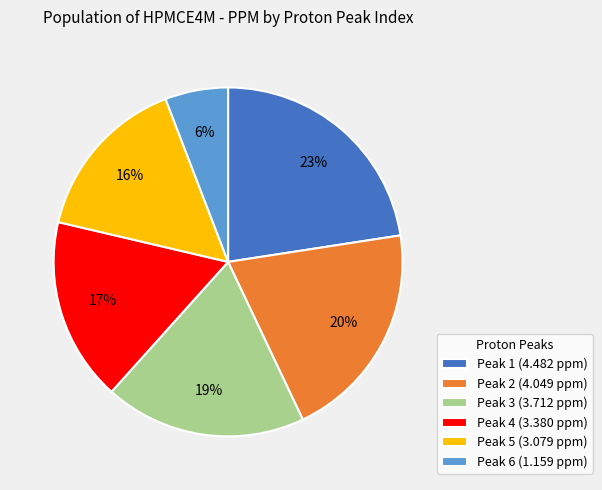

How many segments does this pie chart have?

6